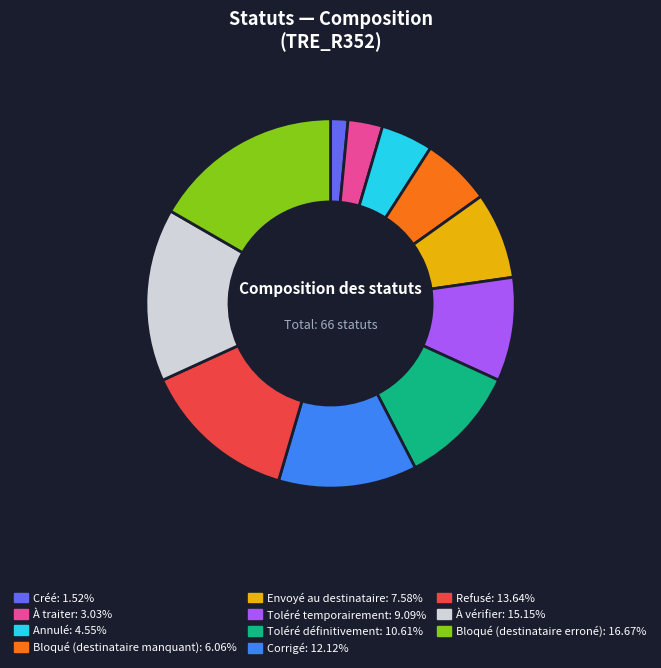

Count the number of slices in the pie.

11